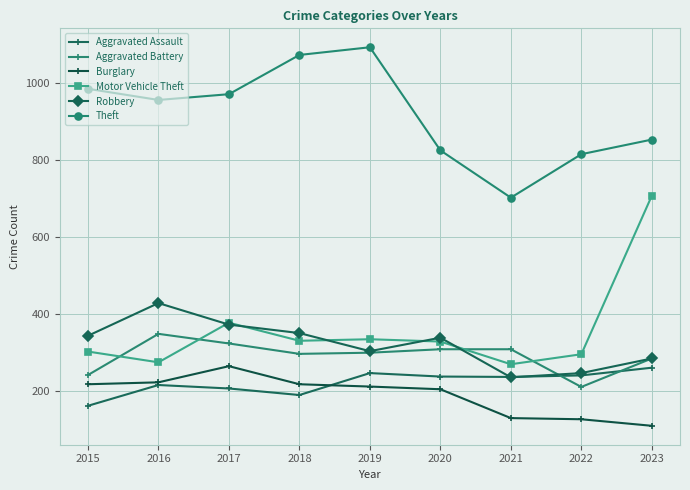

What is the minimum value for Burglary?

110